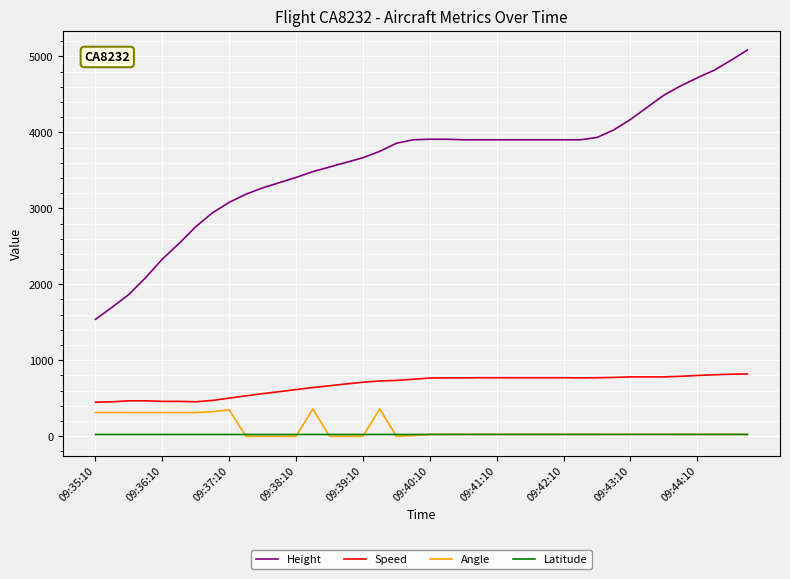

What is the minimum value for Speed?

448.2